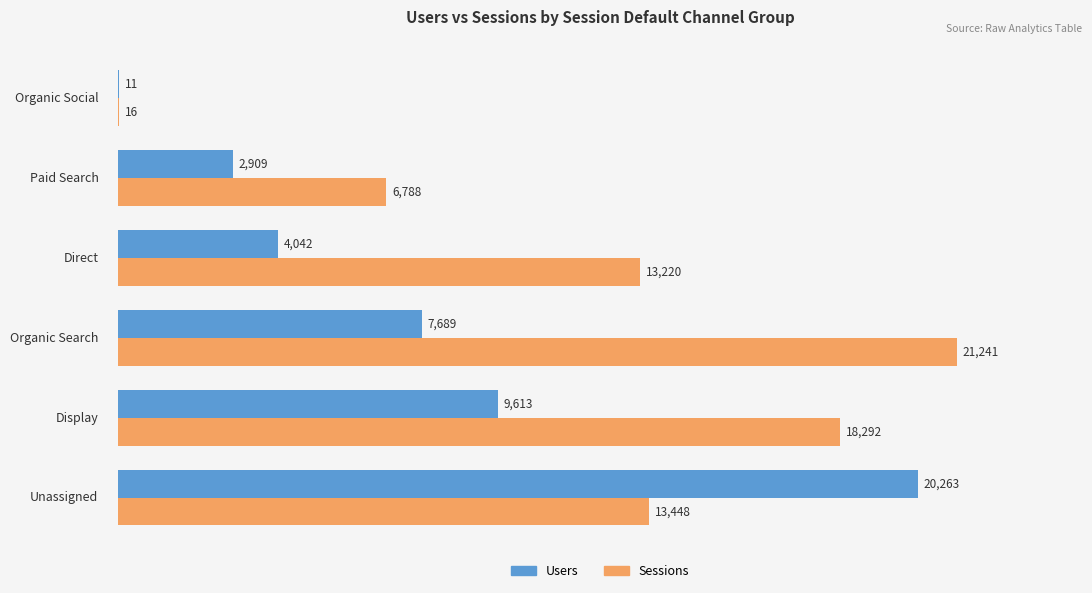

What are all the series names shown in the legend?

Users, Sessions